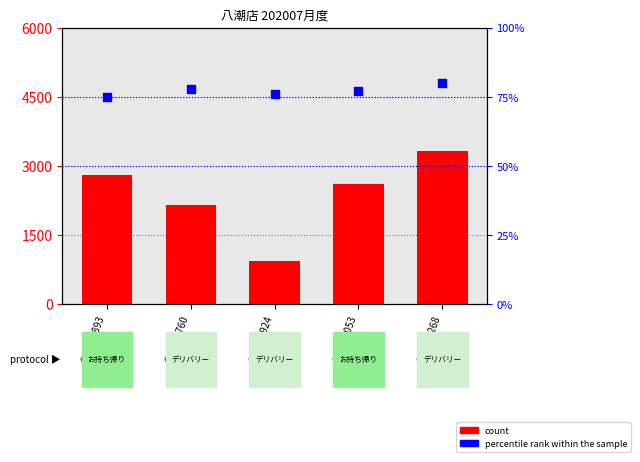

Which series reaches the maximum Y coordinate?

count